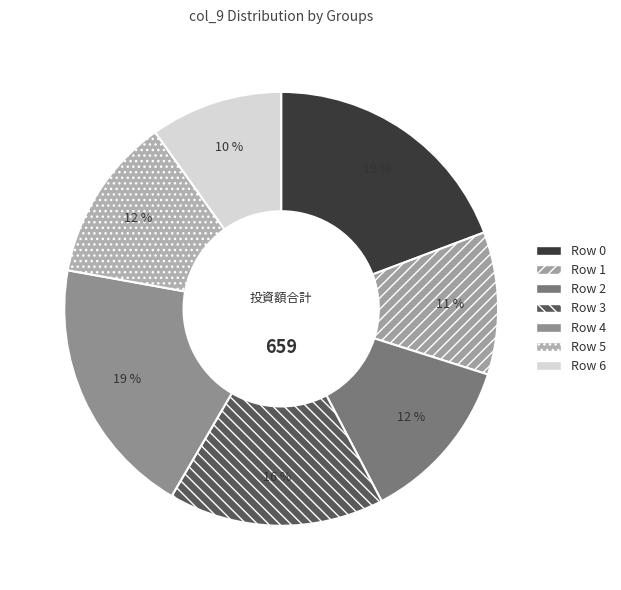

How many segments does this pie chart have?

7